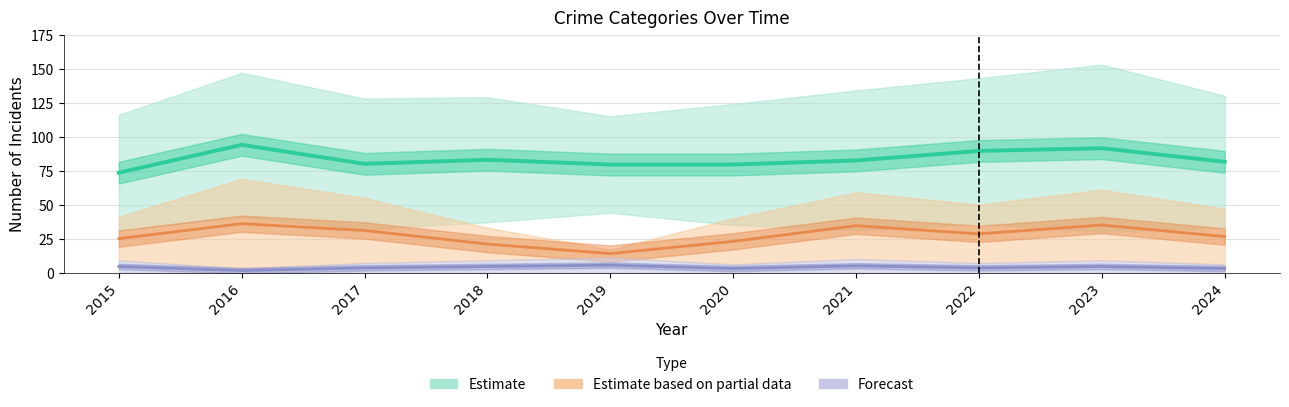

How many values in the Estimate based on partial data series exceed 28?

5